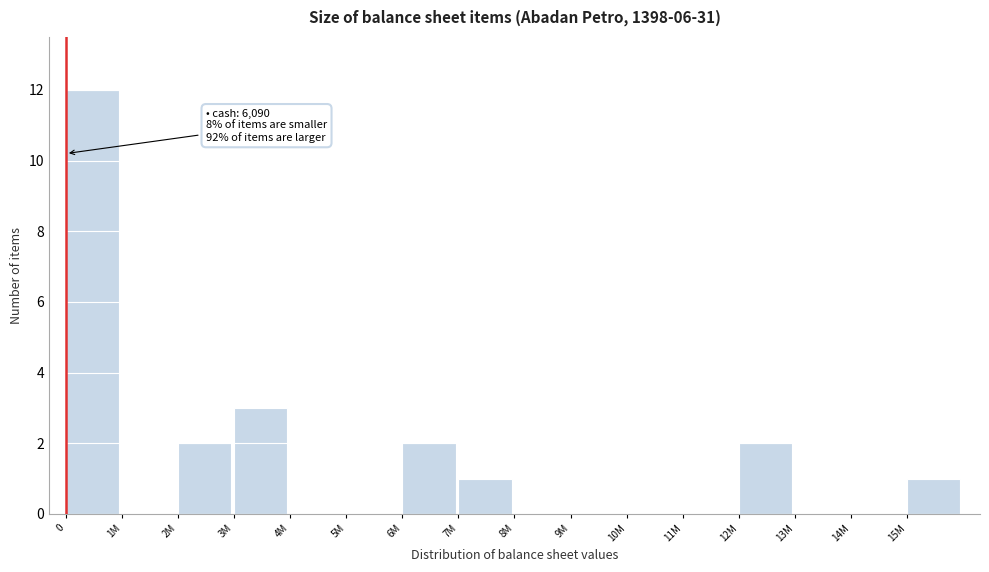

Reading left to right, list all the values displayed in this chart.

0=12	1M=0	2M=2	3M=3	4M=0	5M=0	6M=2	7M=1	8M=0	9M=0	10M=0	11M=0	12M=2	13M=0	14M=0	15M=1